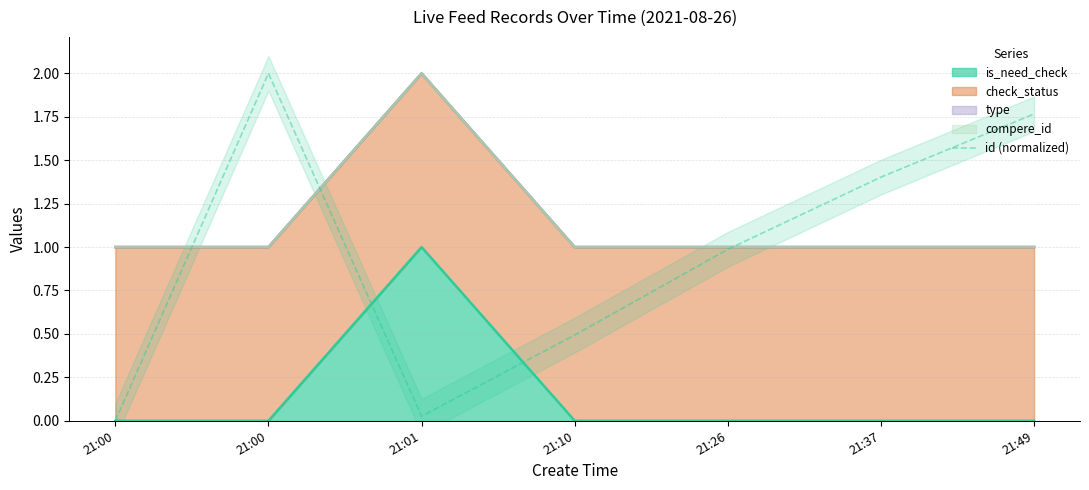

What value does the data have at 21:37?

1.4